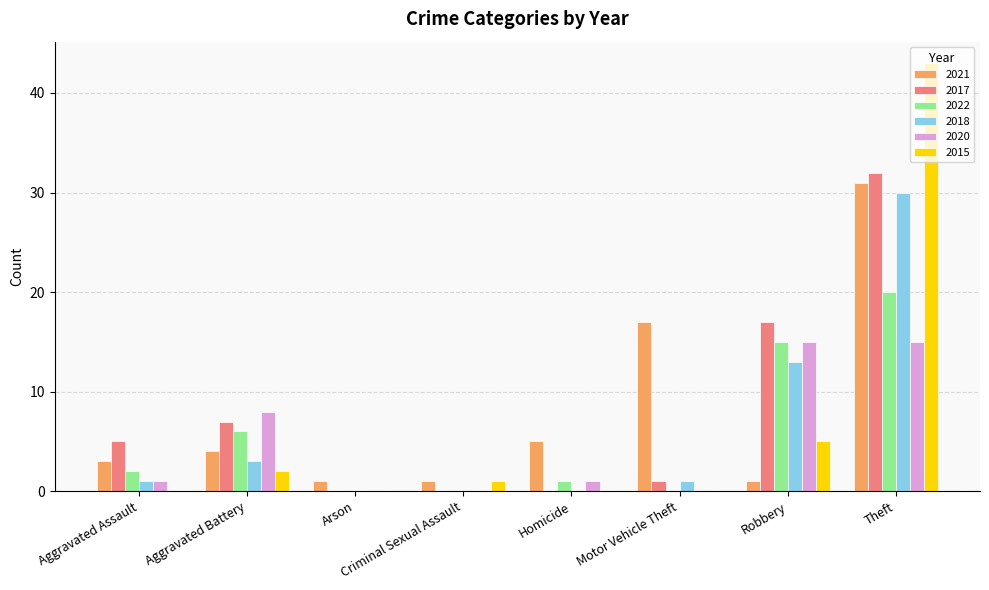

Is it true that 2020 equals 8 at Arson?

False